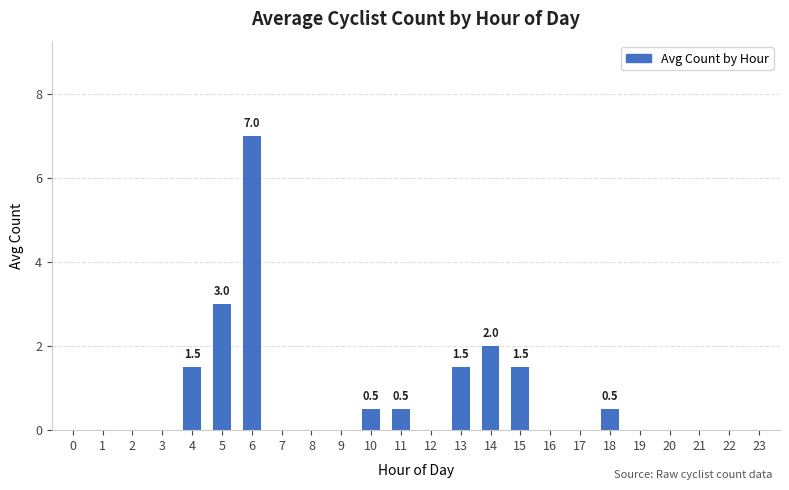

Are the bars horizontal?

No